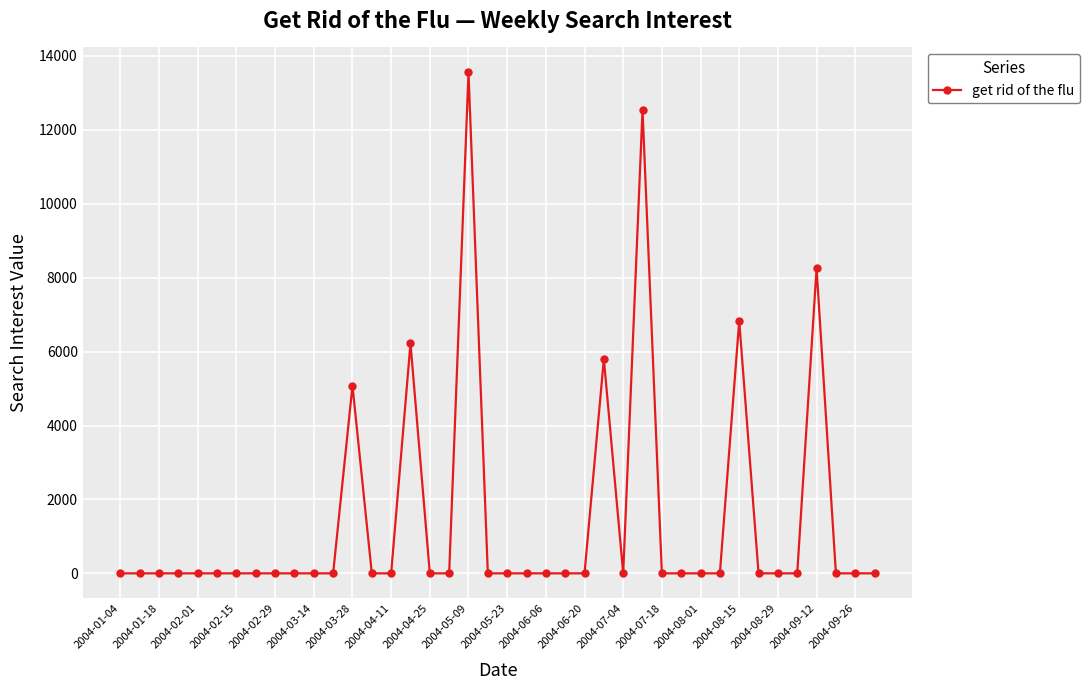

What is the difference between the maximum and minimum values?

13551.6